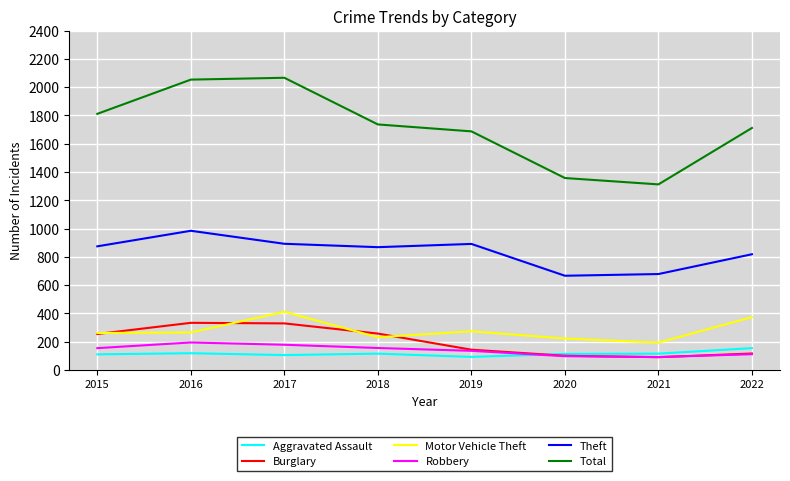

Which series has the largest range (max minus min)?

Total